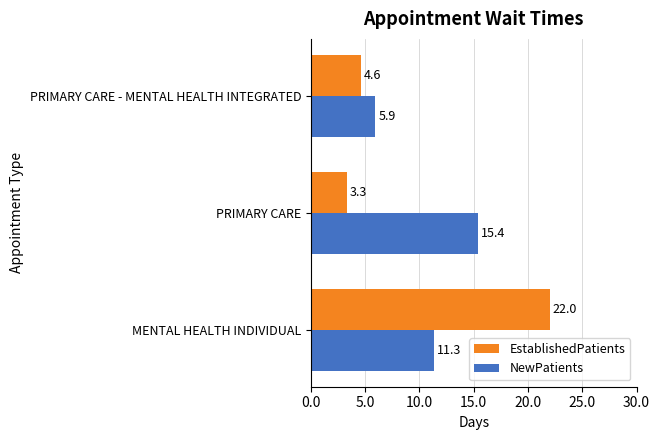

List the series in order of their peak value, lowest first.

NewPatients, EstablishedPatients